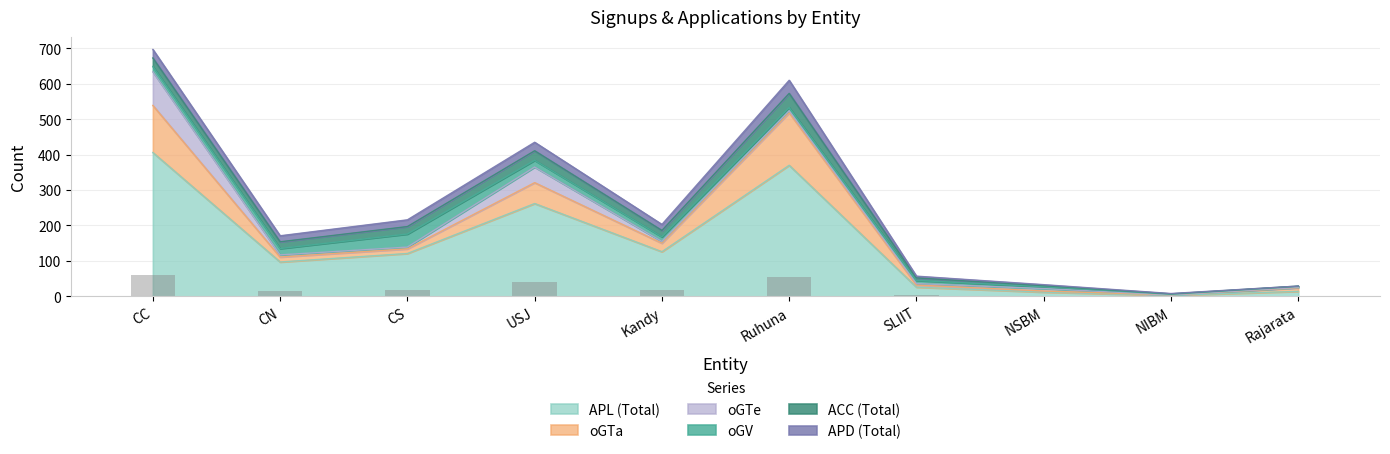

The oGTa series shows 13 at CS. True or false?

True